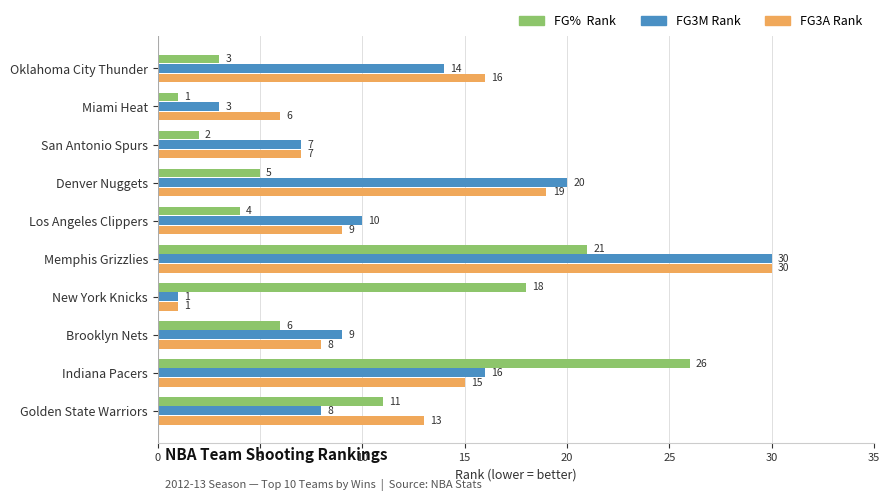

What is the difference between the highest and lowest values at New York Knicks?

17